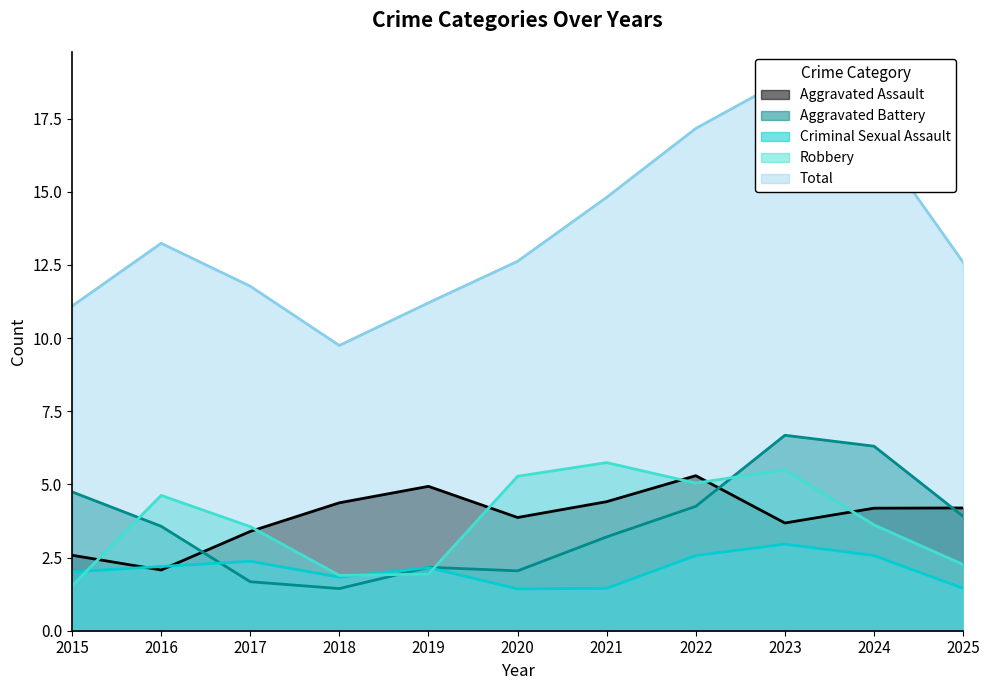

What is the minimum value for Aggravated Battery?

1.4